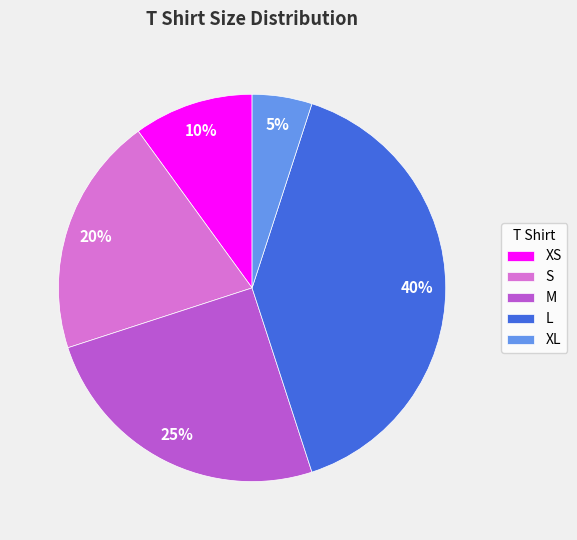

Is it true that L is 40% of the pie?

True